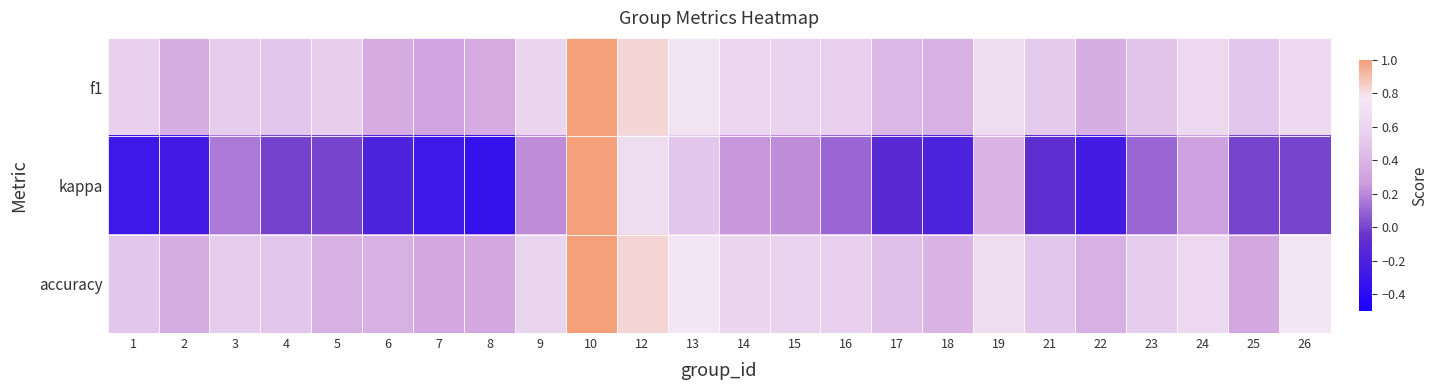

Reading left to right, transcribe all the data shown in this chart.

f1: 1=0.6	2=0.4	3=0.5	4=0.5	5=0.5	6=0.4	7=0.3	8=0.4	9=0.6	10=1.0	12=0.8	13=0.7	14=0.6	15=0.6	16=0.6	17=0.4	18=0.4	19=0.7	21=0.5	22=0.4	23=0.5	24=0.6	25=0.5	26=0.6
kappa: 1=-0.3	2=-0.3	3=0.2	4=-0.0	5=0.0	6=-0.2	7=-0.3	8=-0.3	9=0.2	10=1.0	12=0.7	13=0.5	14=0.2	15=0.2	16=0.1	17=-0.1	18=-0.2	19=0.4	21=-0.1	22=-0.2	23=0.1	24=0.3	25=0.0	26=0.0
accuracy: 1=0.5	2=0.4	3=0.5	4=0.5	5=0.4	6=0.4	7=0.3	8=0.3	9=0.6	10=1.0	12=0.8	13=0.8	14=0.6	15=0.6	16=0.6	17=0.5	18=0.4	19=0.7	21=0.5	22=0.4	23=0.5	24=0.6	25=0.3	26=0.8